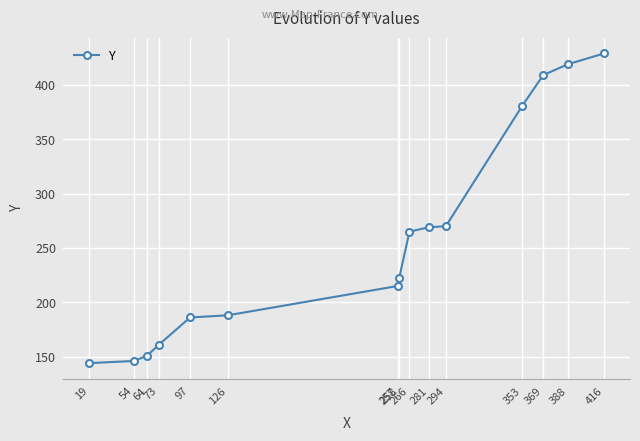

What is the difference between the maximum and minimum values?

285